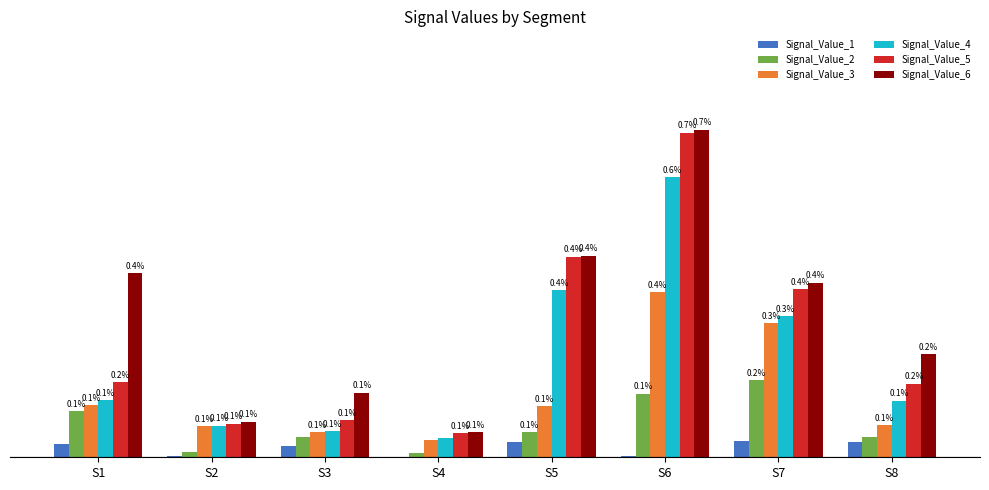

Which series has the largest total across all categories?

Signal_Value_6